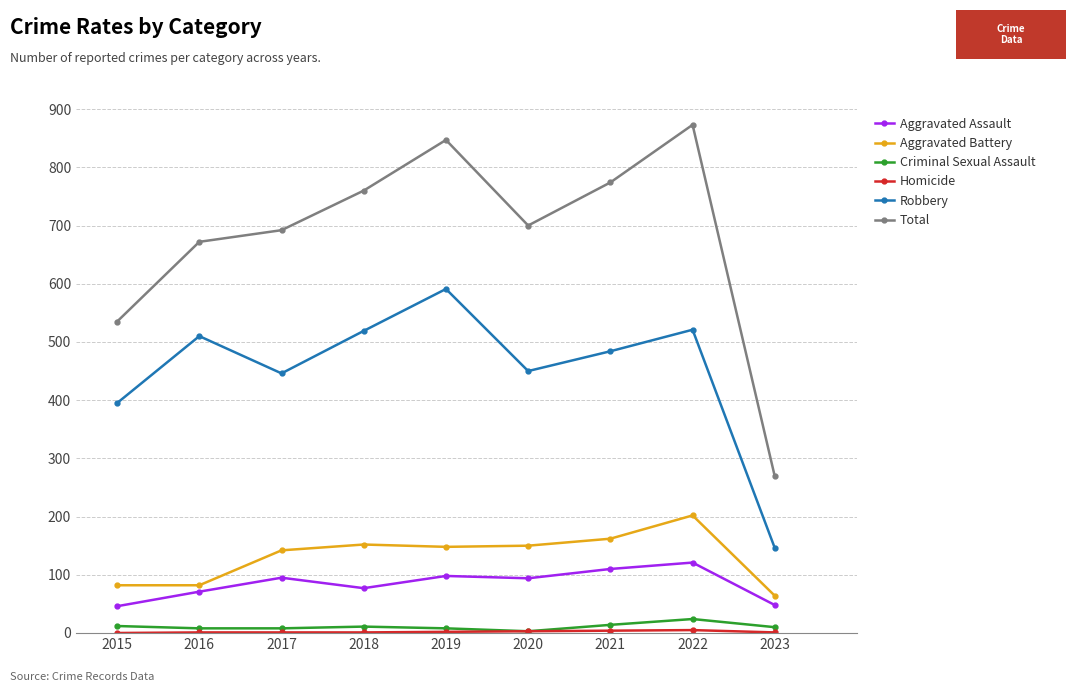

At which category does Robbery reach its first local valley?

2017